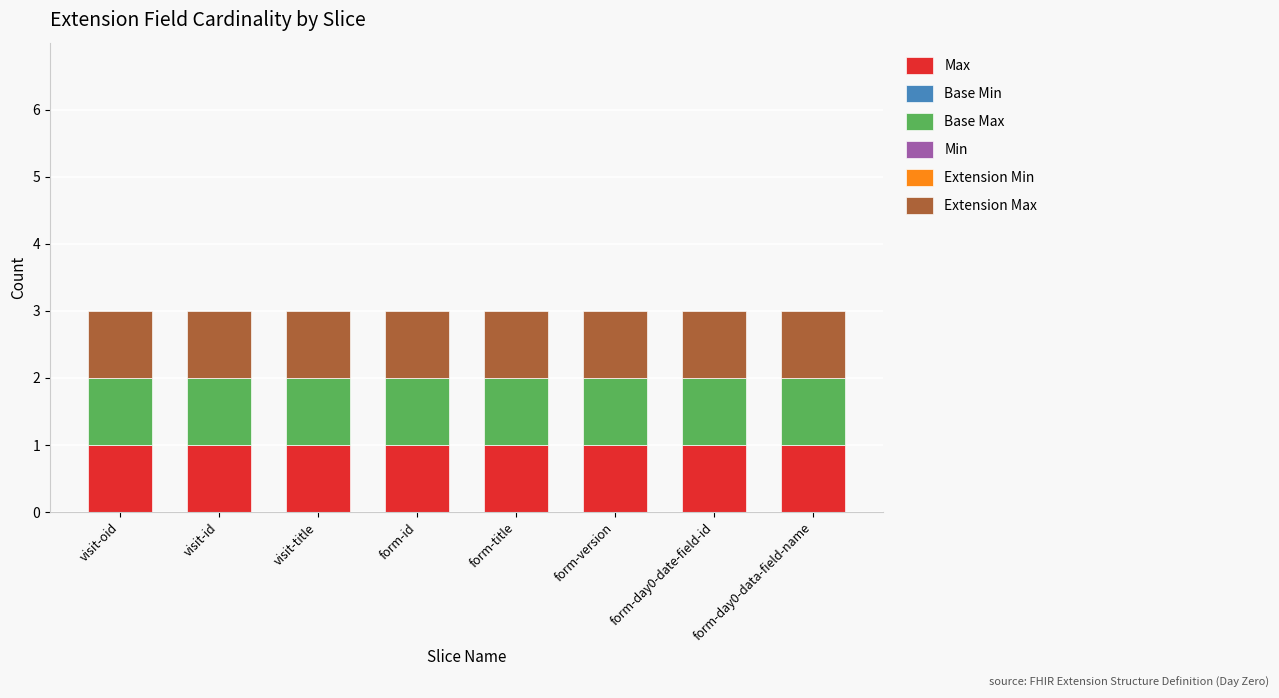

Which series changed the most between visit-oid and visit-id?

Max